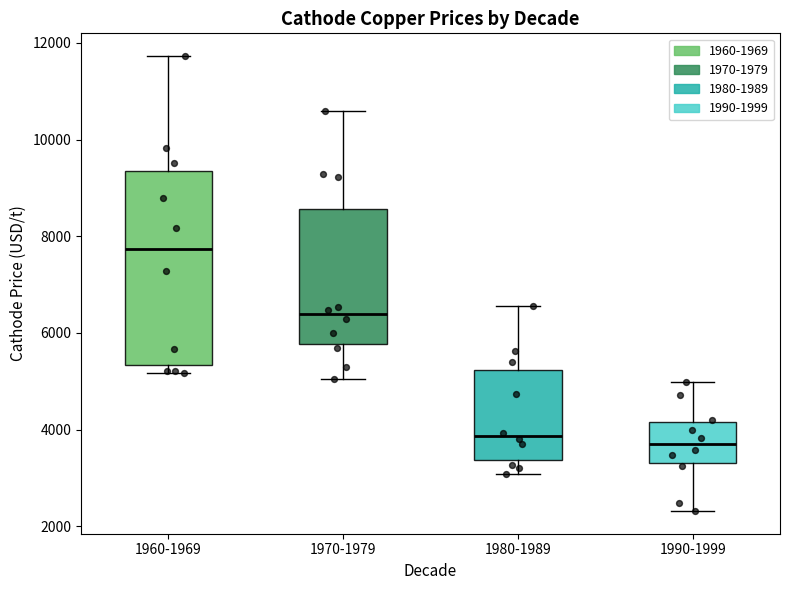

Reading left to right, transcribe this box plot: for each box, give where its median line is, the range the box spans, and where its two whiskers end, as read against the y-axis. The values are not printed on the chart, so give them approximately, as read against the axis.

1960-1969: median 7800, box 5400 to 9400, whiskers 5200 to 11800
1970-1979: median 6400, box 5800 to 8600, whiskers 5000 to 10600
1980-1989: median 3800, box 3400 to 5200, whiskers 3000 to 6600
1990-1999: median 3800, box 3400 to 4200, whiskers 2400 to 5000